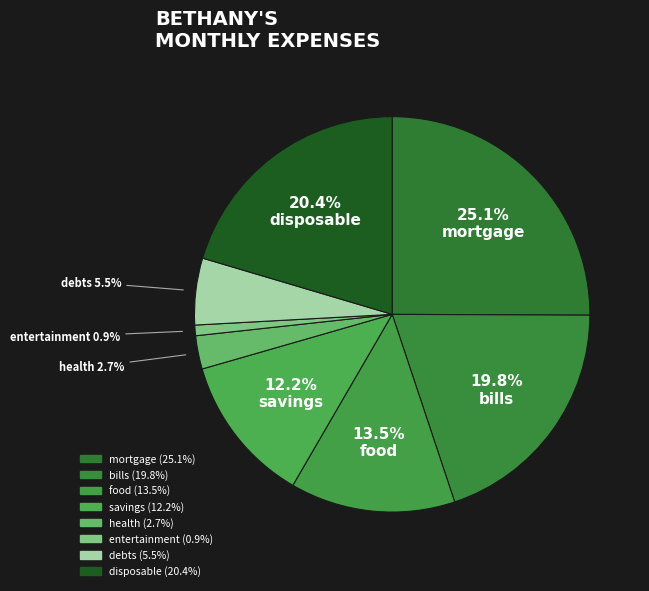

To the nearest percent, what portion does savings represent?

12%